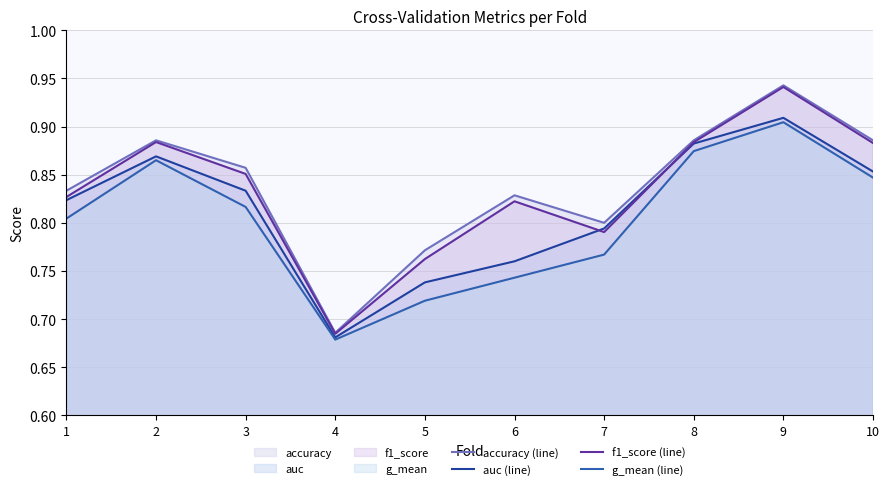

What is the difference between the second highest and minimum values in the auc (line) series?

0.2